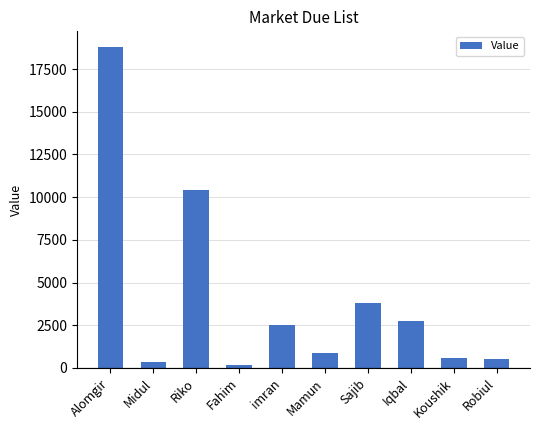

What is the sum of all values?

40662